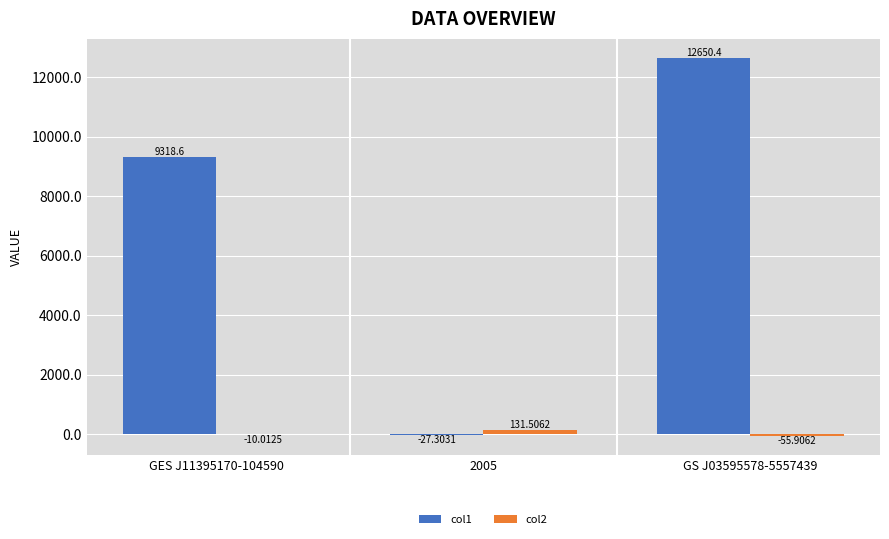

At which category is the sum across all series the highest?

GS J03595578-5557439